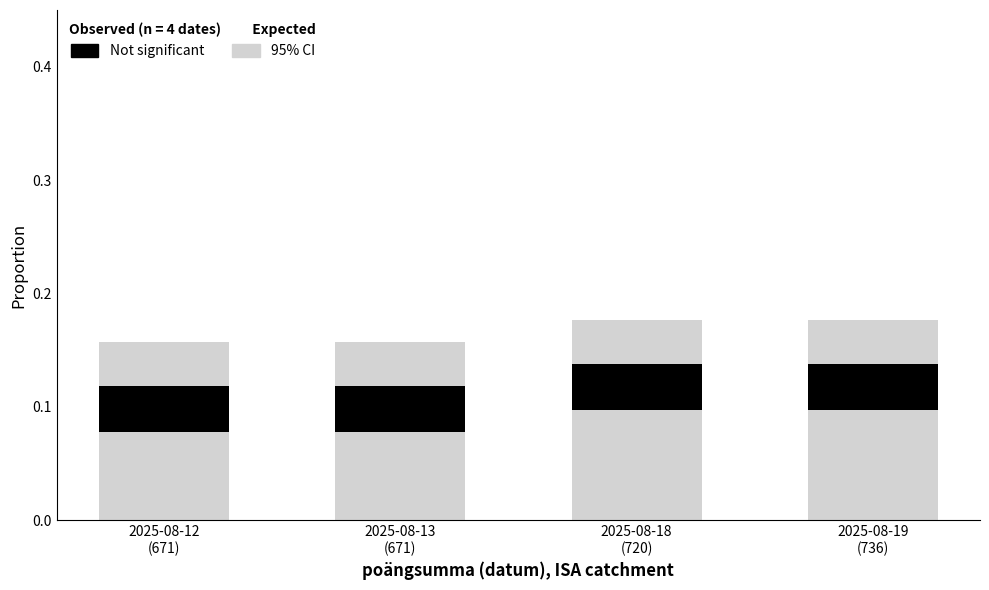

How many 95% CI values are between 0 and 1?

4